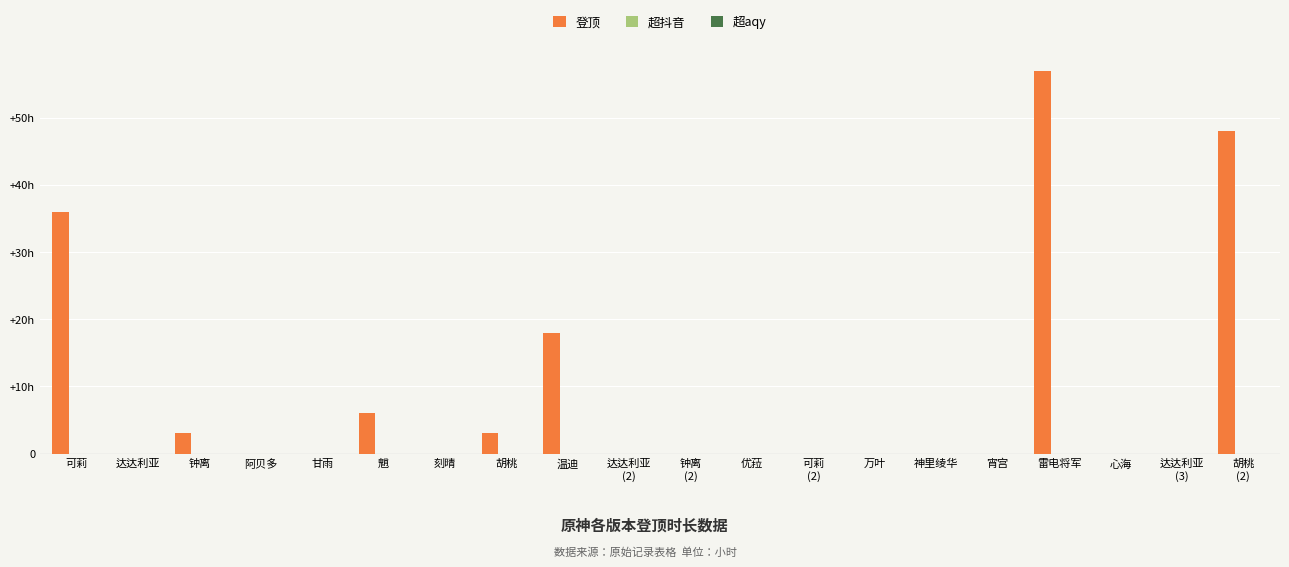

What is the label of the 8th bar from the left?

胡桃